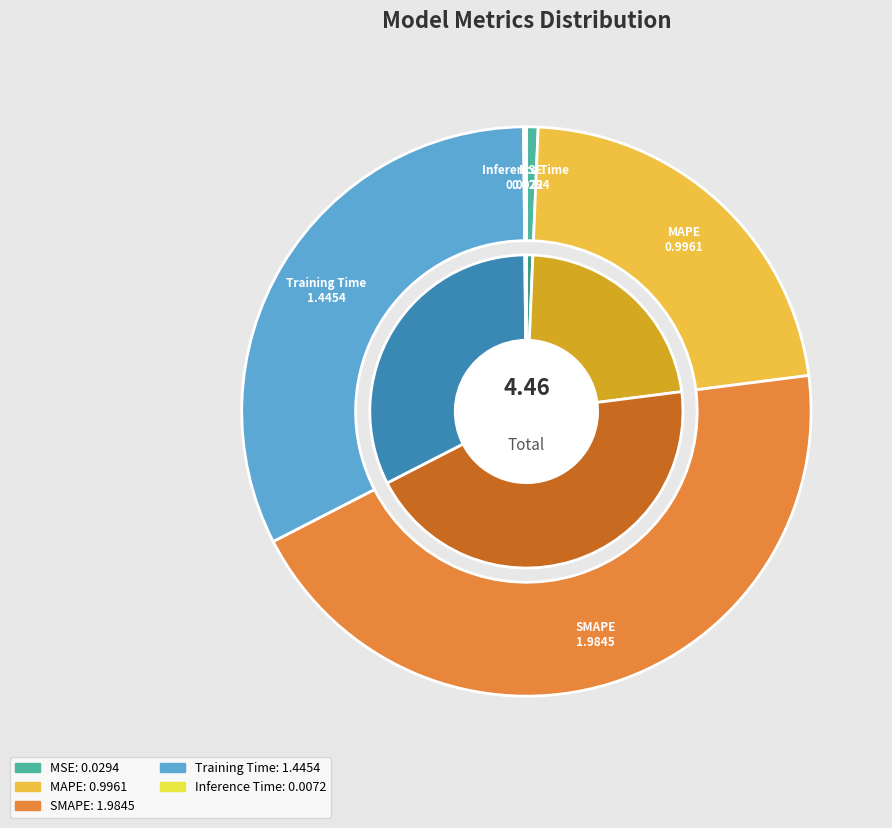

To the nearest percent, what is the difference between the largest and smallest slice percentages?

44%